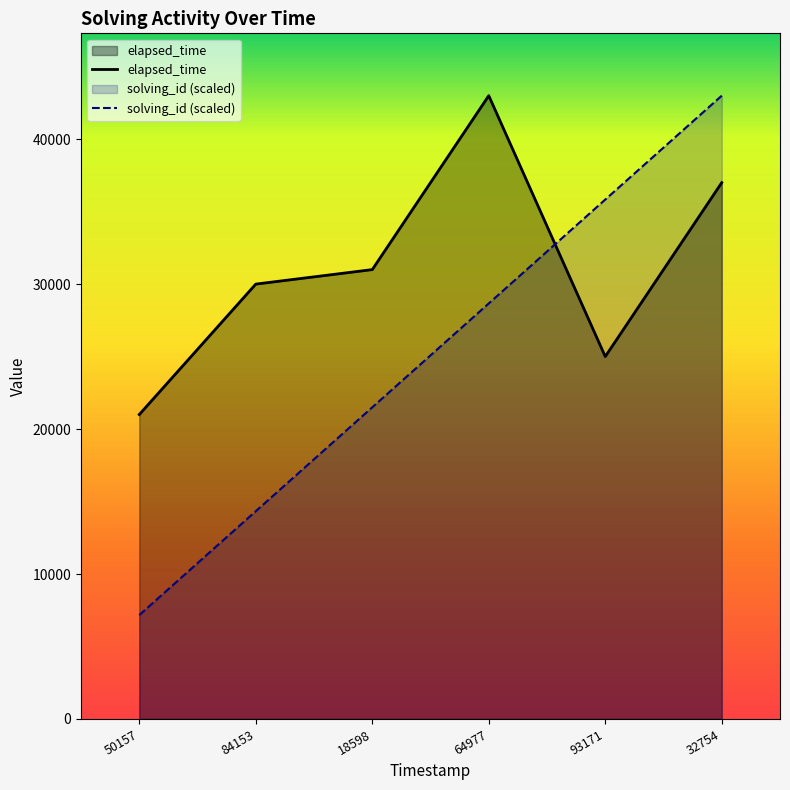

Which series has the largest range (max minus min)?

solving_id (scaled)